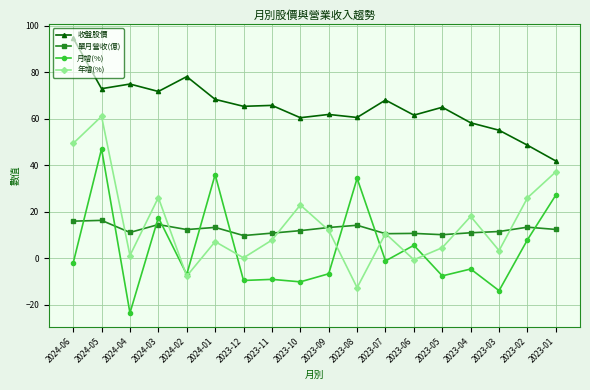

What is the difference between the 月增(%) values at 2023-03 and 2024-06?

11.9